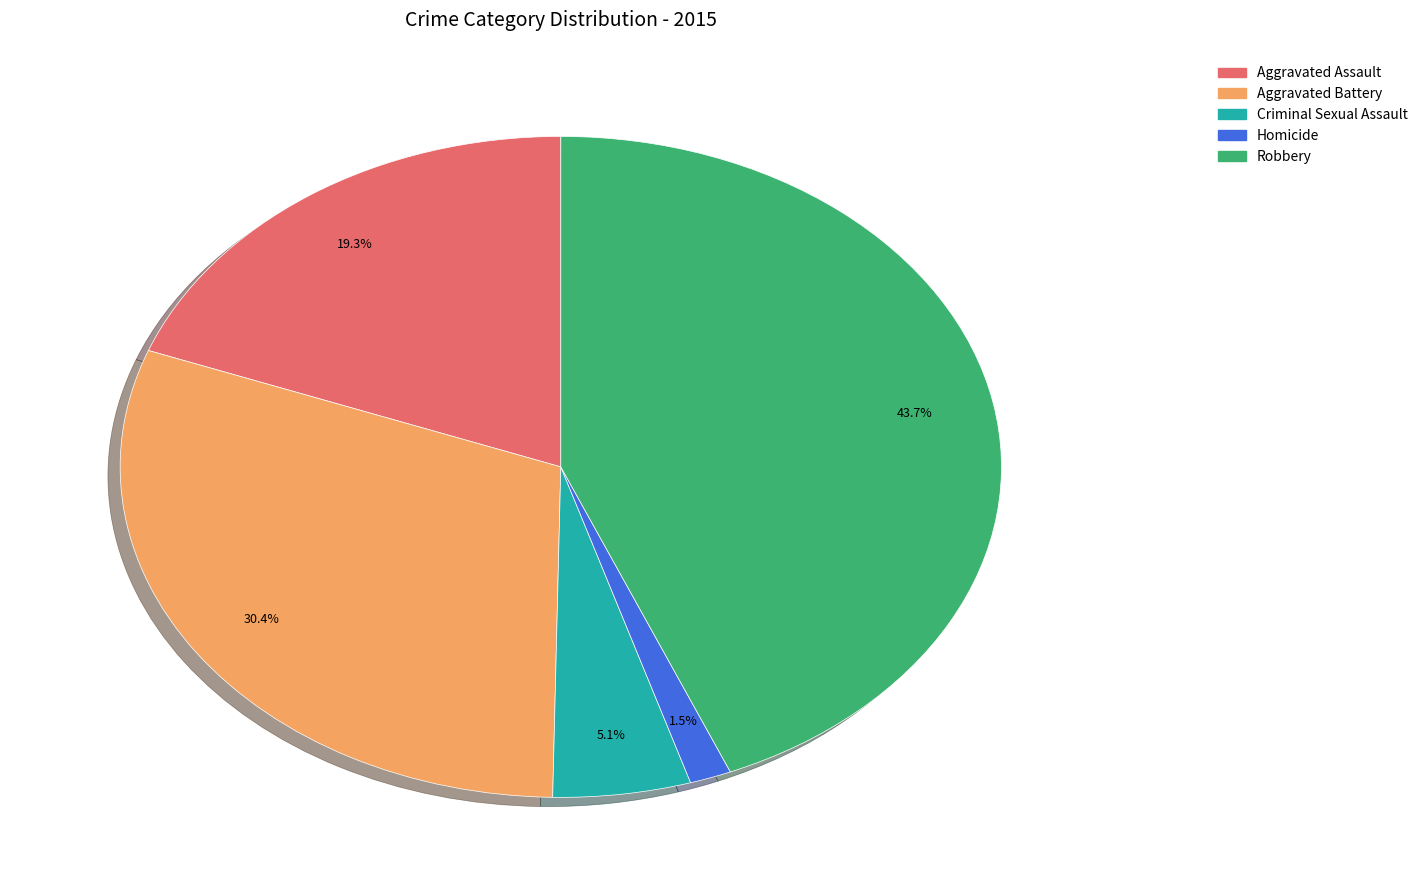

Does any single category account for the majority?

No